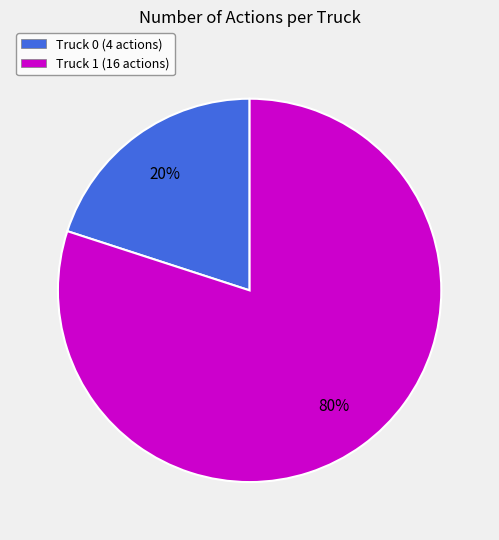

What percentage is the Truck 1 slice, to the nearest percent?

80%